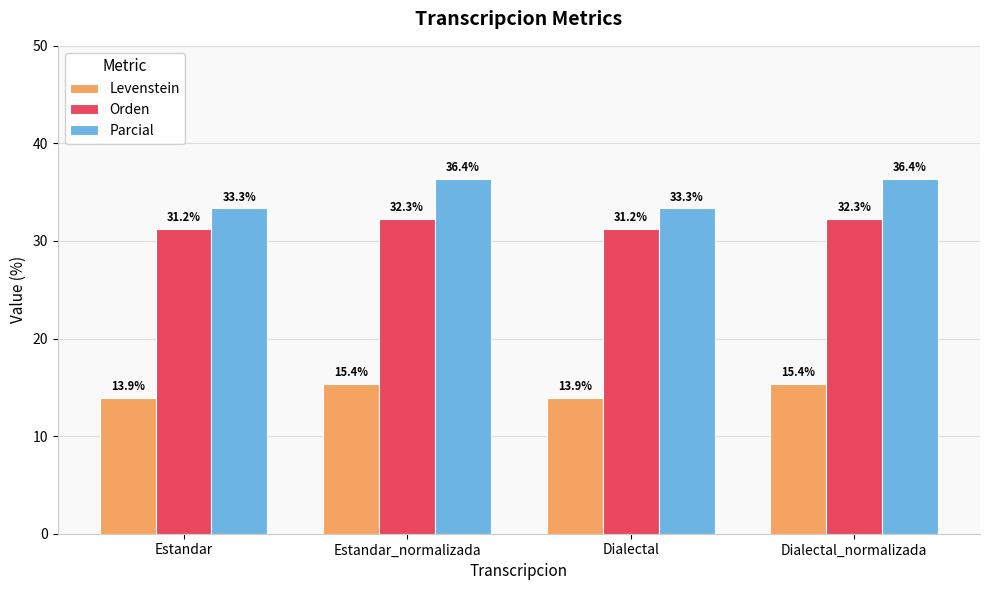

Are the bars horizontal?

No